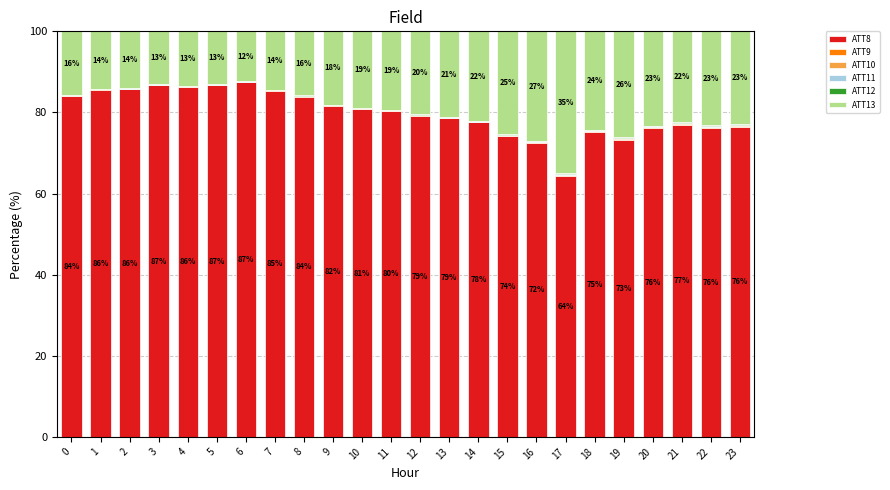

How many data points does each series have?

24